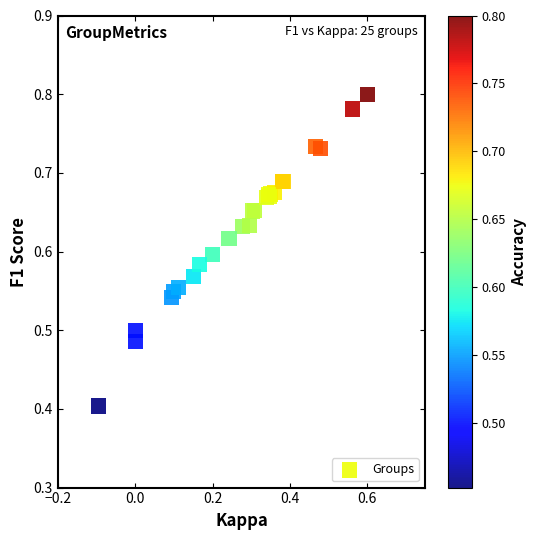

What Y value in the scatter plot is closest to 0?

0.4